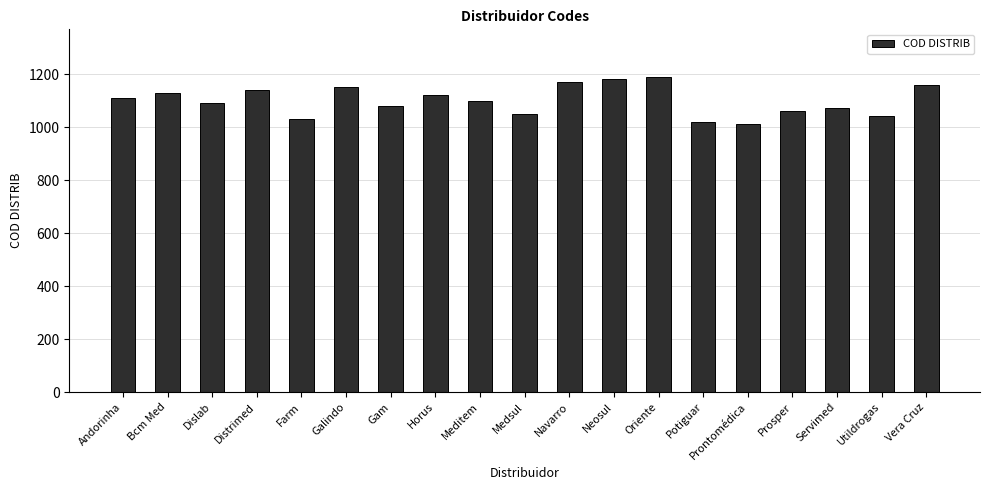

What is the greatest value displayed?

1190